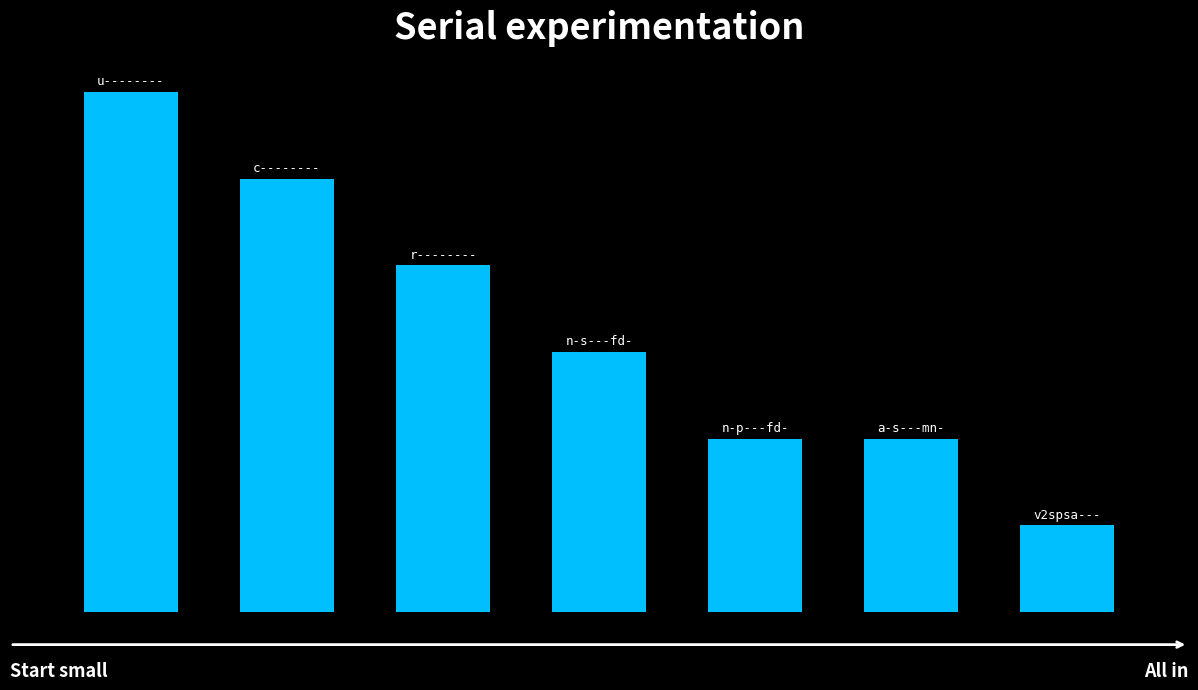

Count the values in the range 2 to 5.

5